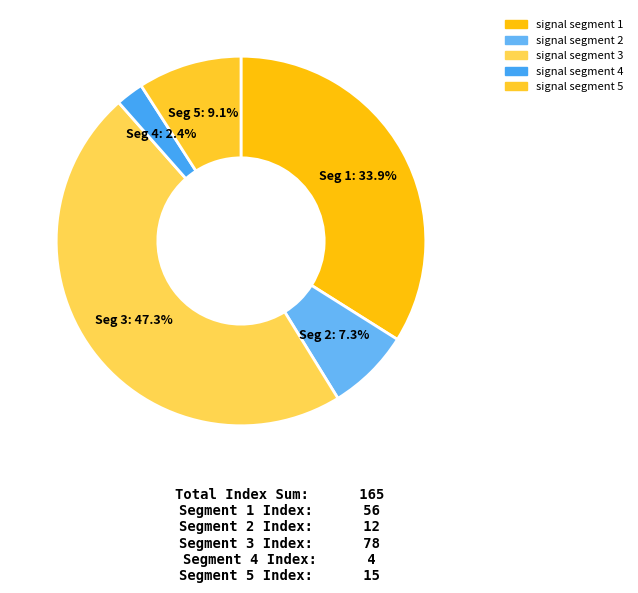

What percentage is the signal segment 1 slice, to the nearest percent?

34%